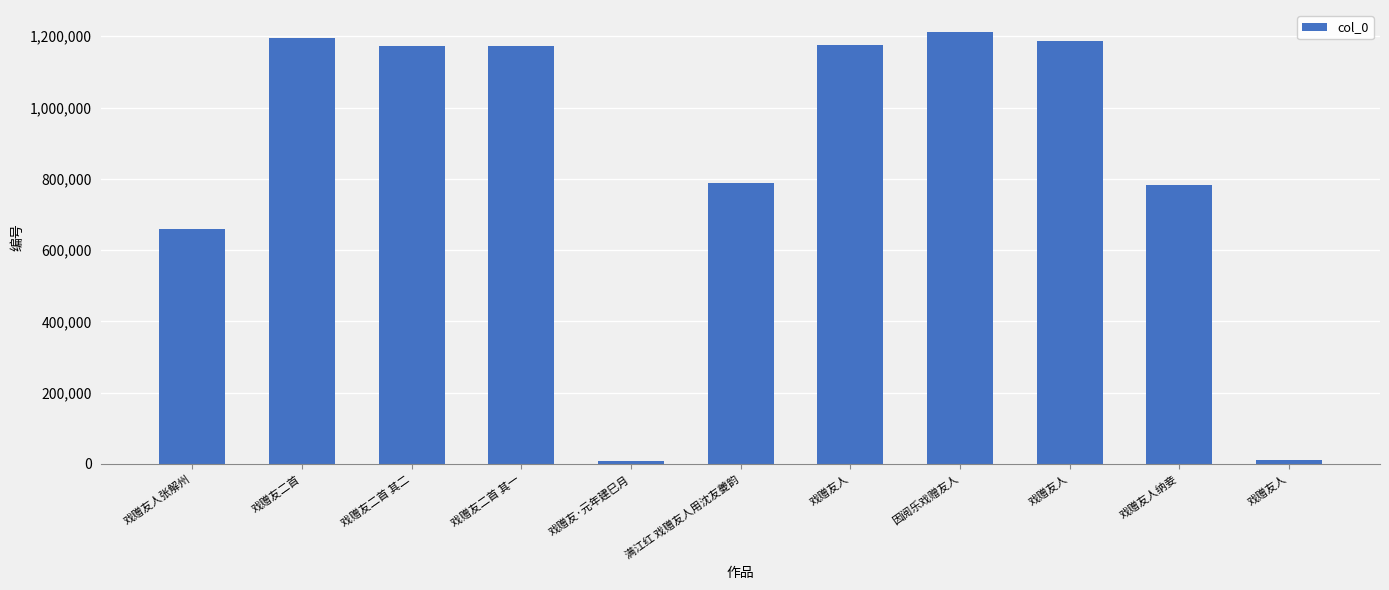

List the labels in order of value, largest first.

因阅乐戏赠友人, 戏赠友二首, 戏赠友人, 戏赠友人, 戏赠友二首 其二, 戏赠友二首 其一, 满江红 戏赠友人用沈友夔韵, 戏赠友人纳妾, 戏赠友人张解州, 戏赠友人, 戏赠友·元年建巳月